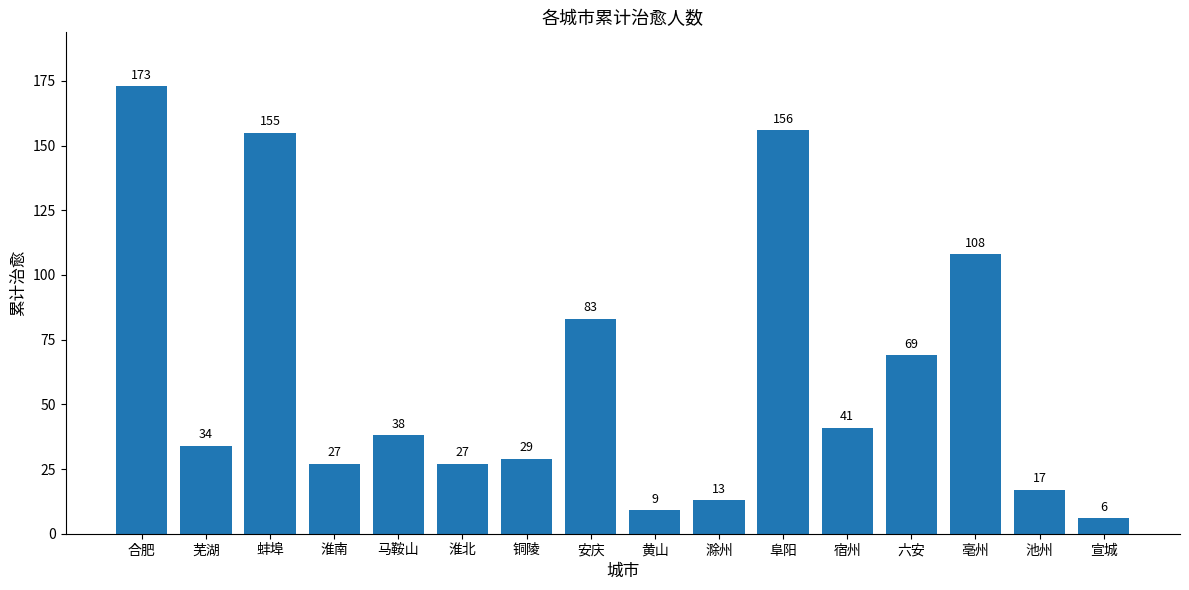

What is the approximate value at 马鞍山?

38